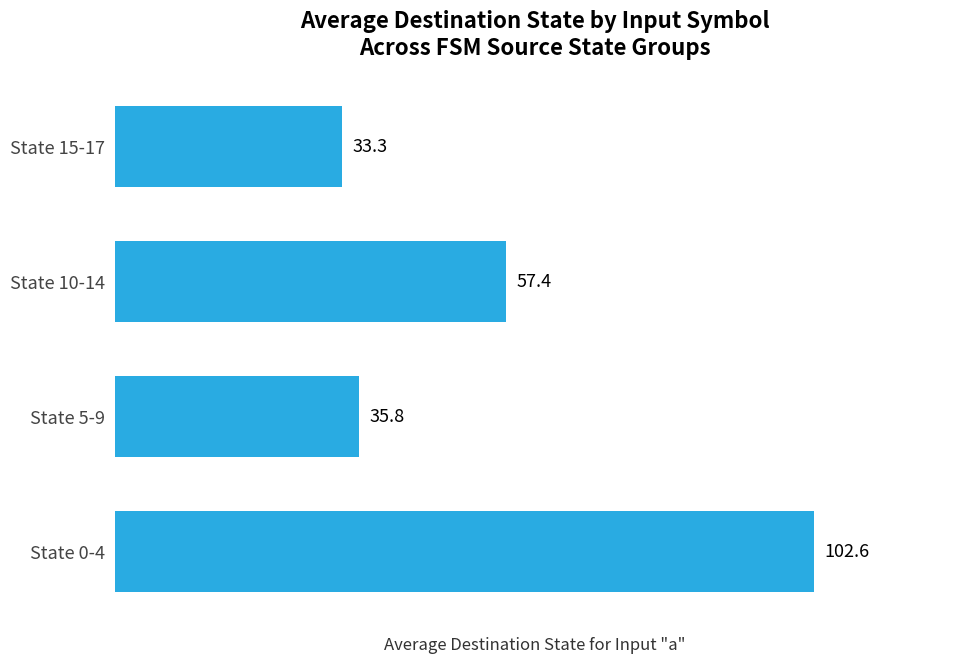

The chart shows a value of 102.6 at State 0-4. True or false?

True